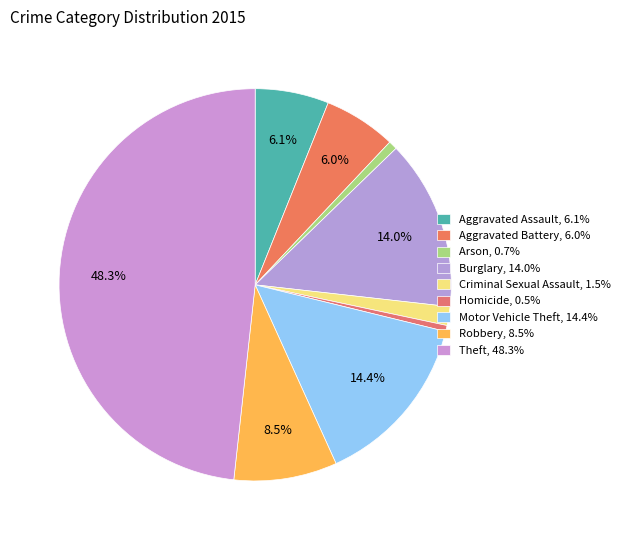

Rank the categories by value from highest to lowest.

Theft, Motor Vehicle Theft, Burglary, Robbery, Aggravated Assault, Aggravated Battery, Criminal Sexual Assault, Arson, Homicide